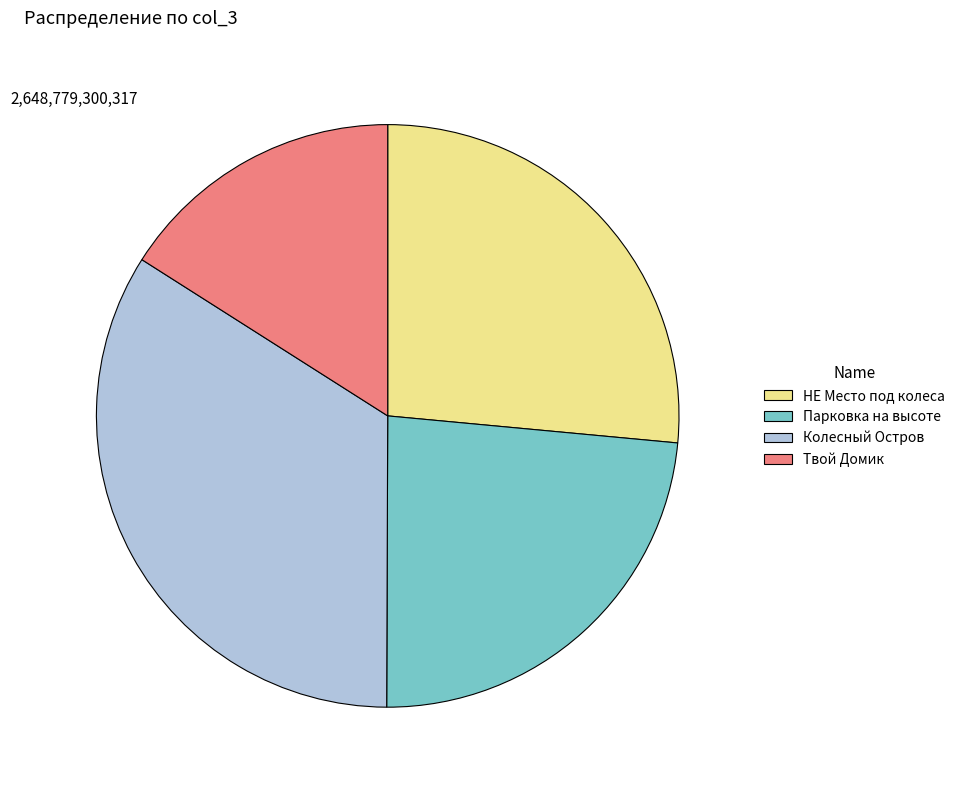

Combined, do Парковка на высоте and Твой Домик account for over 50%?

No